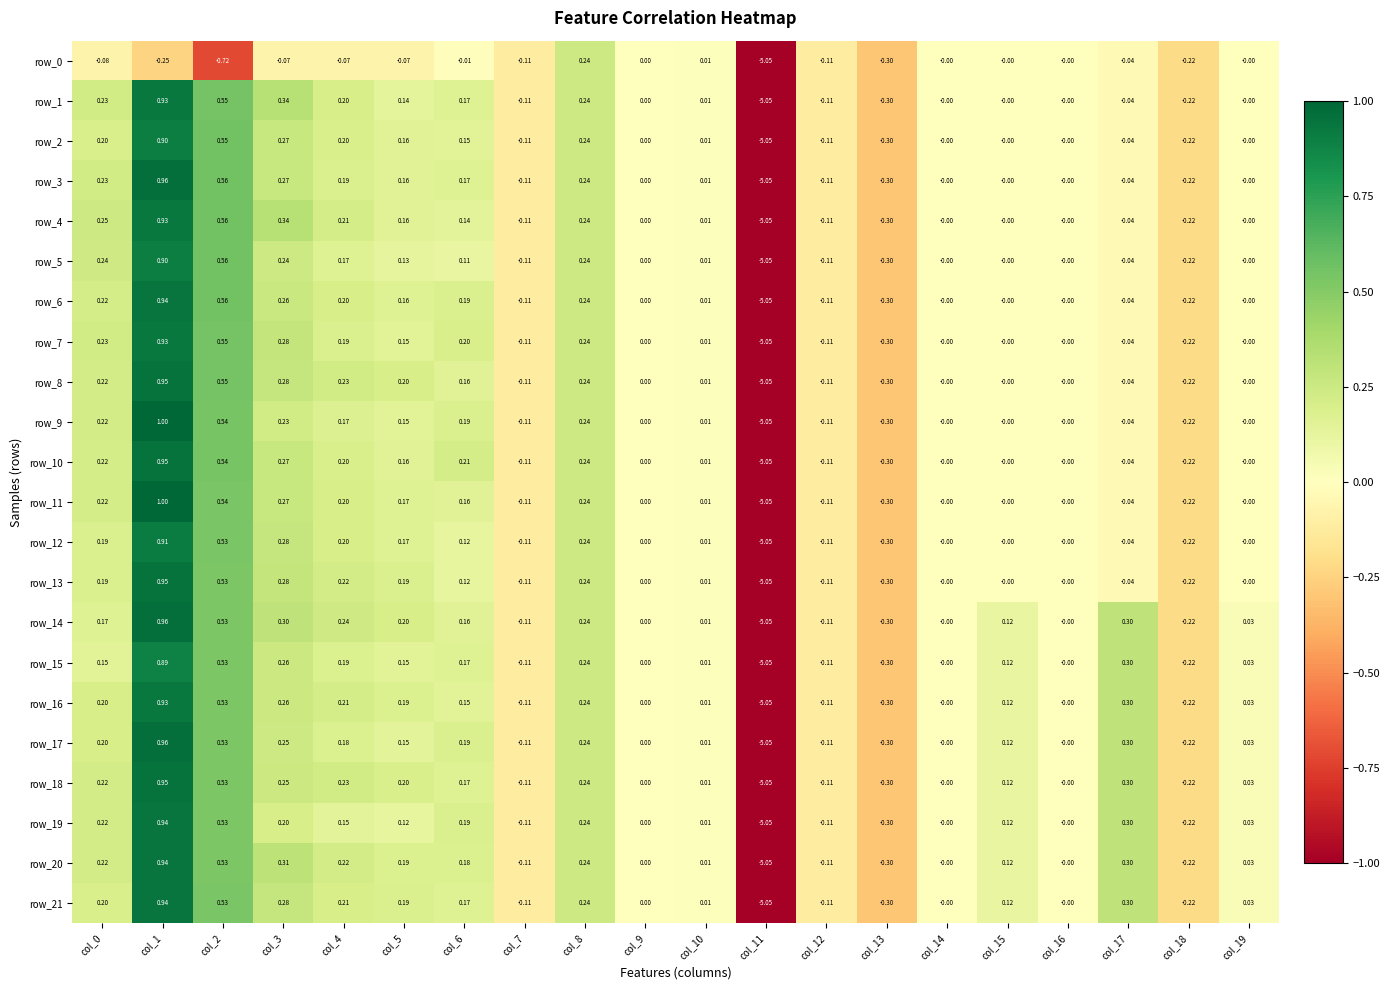

Is the value of row_2 at col_12 greater than the value of row_9 at col_15?

No